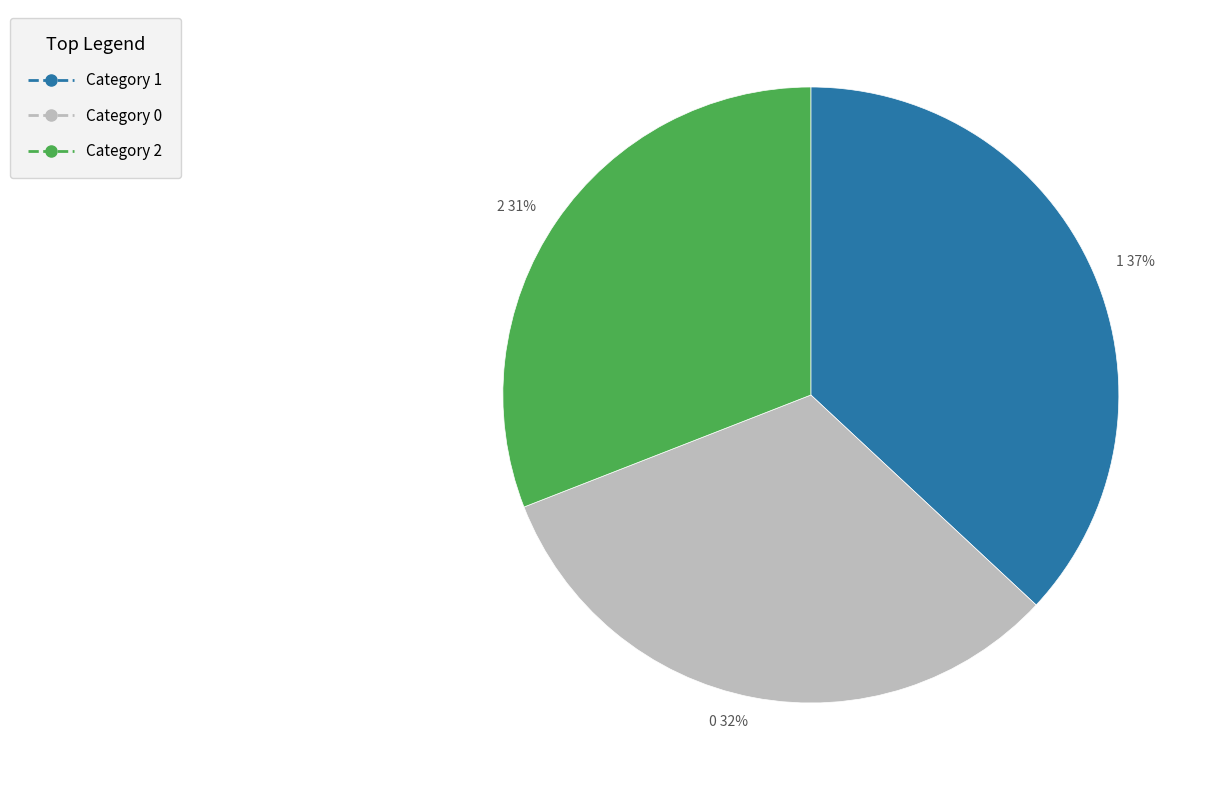

Does 2 represent more than half of the total?

No